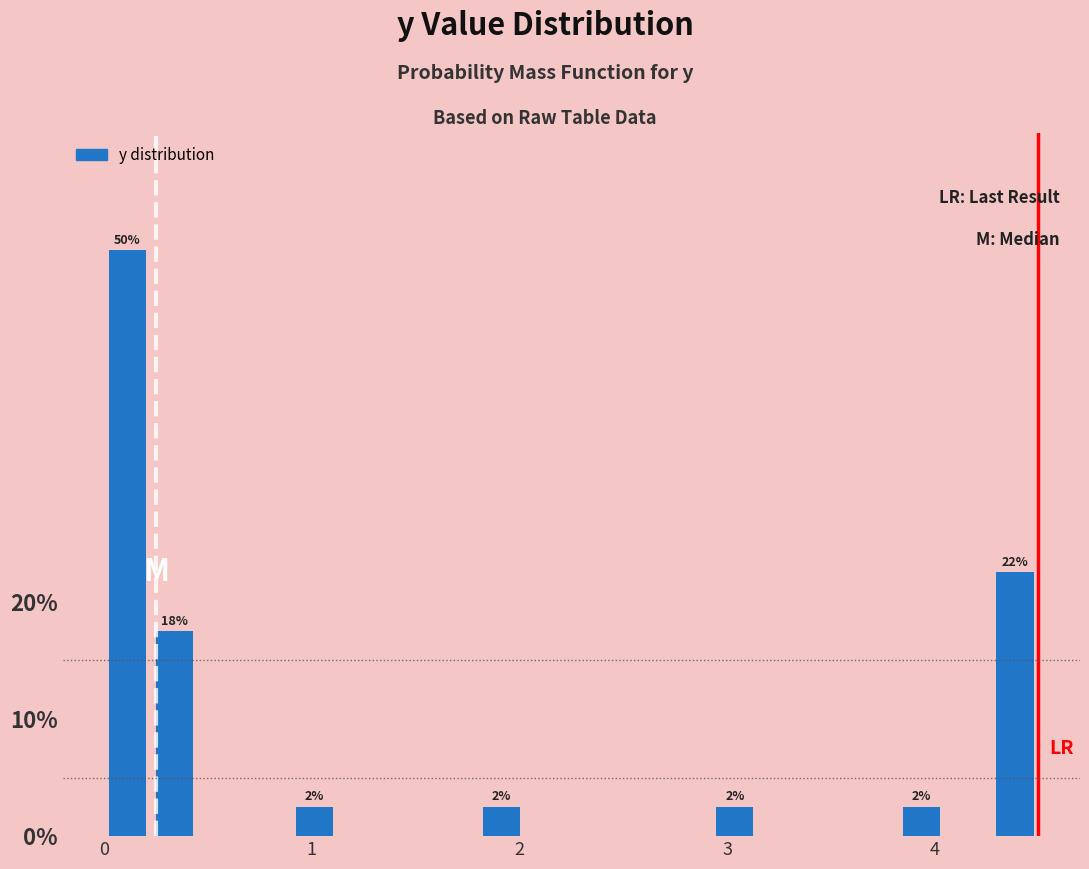

Read against the x-axis, roughly where is the centre of the tallest bar?

0.1